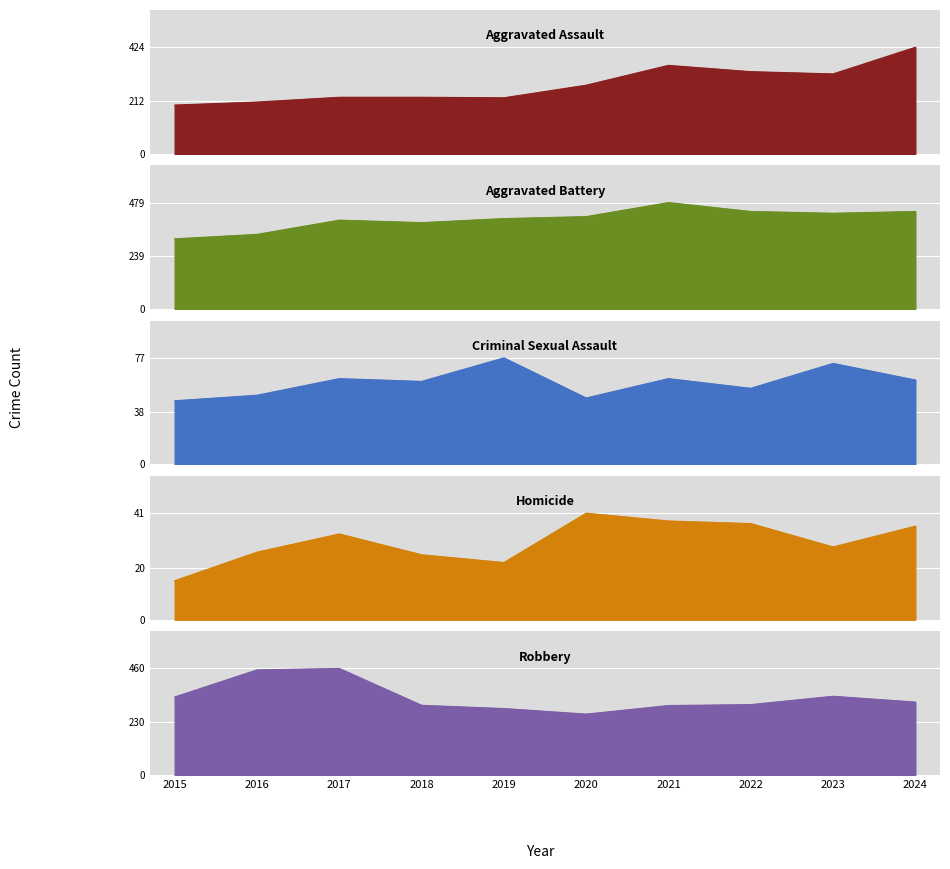

What is the difference between the second highest and minimum values in the Robbery series?

191